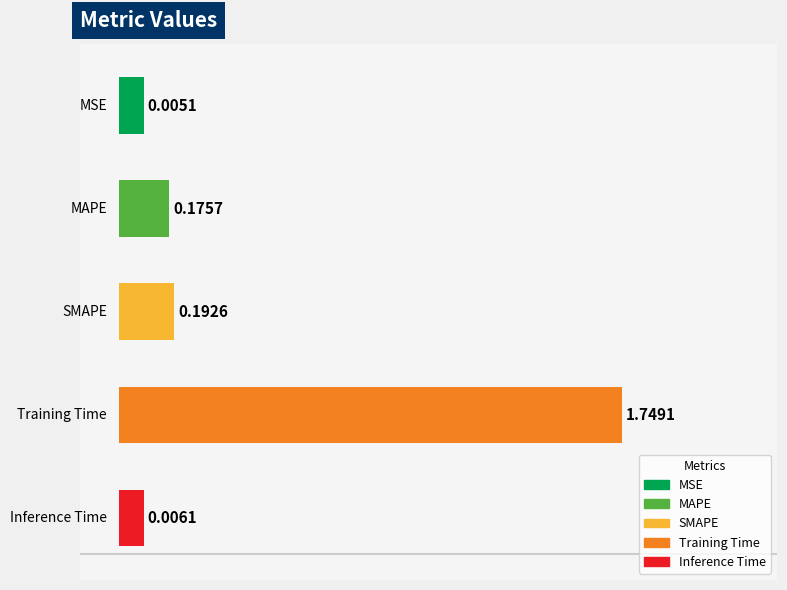

What is the average value?

0.4